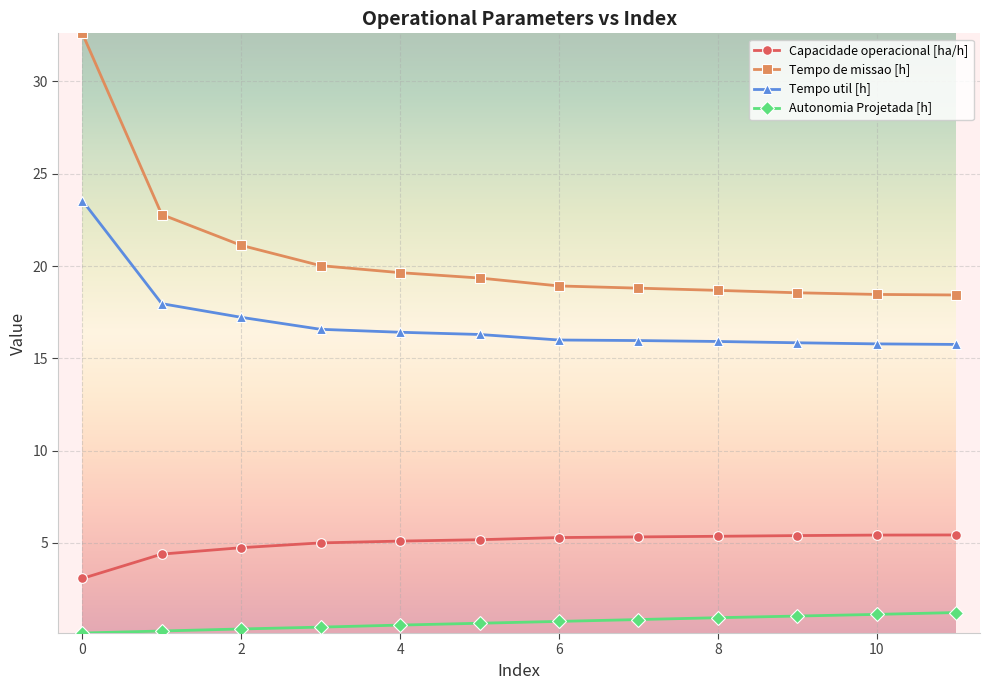

List the series in order of their peak value, highest first.

Tempo de missao [h], Tempo util [h], Capacidade operacional [ha/h], Autonomia Projetada [h]